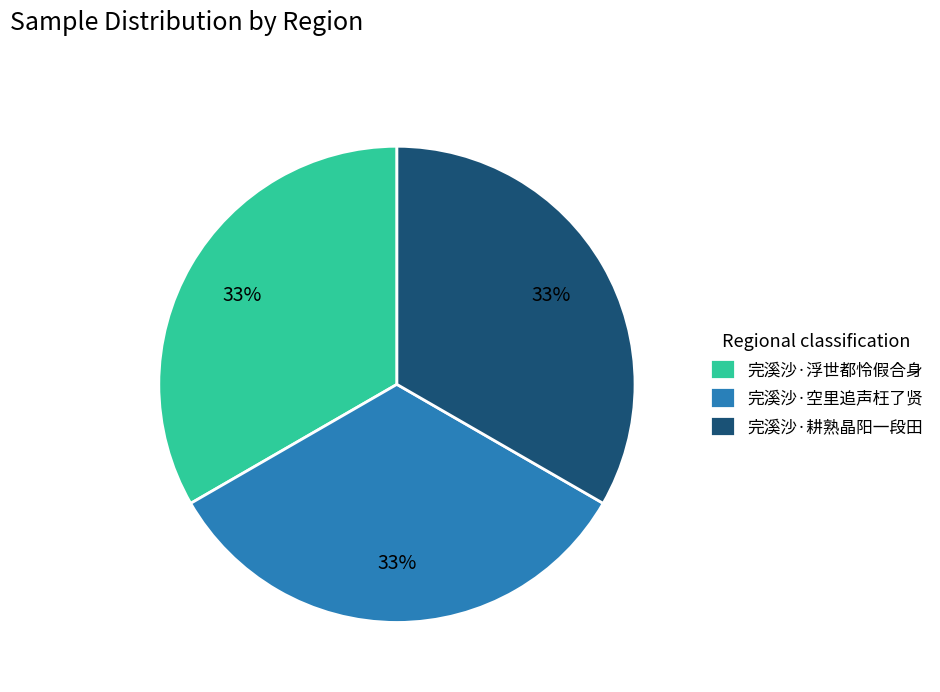

True or false: 完溪沙·耕熟晶阳一段田 accounts for 33% of the total.

True